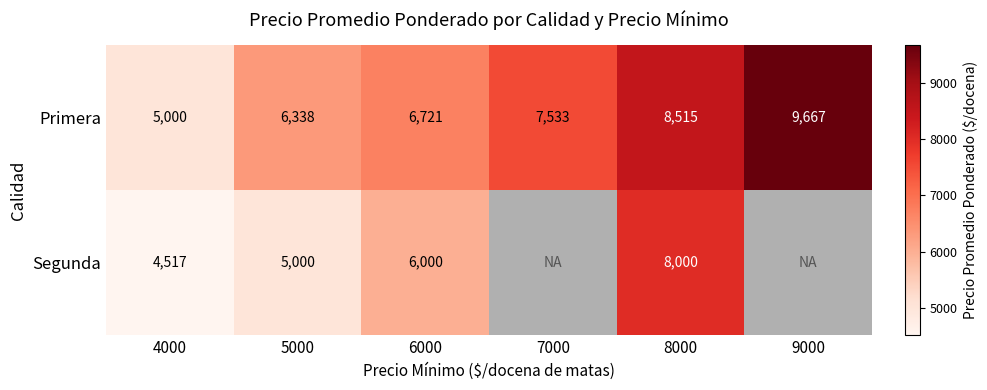

What is the total value across all series at 4000?

9517